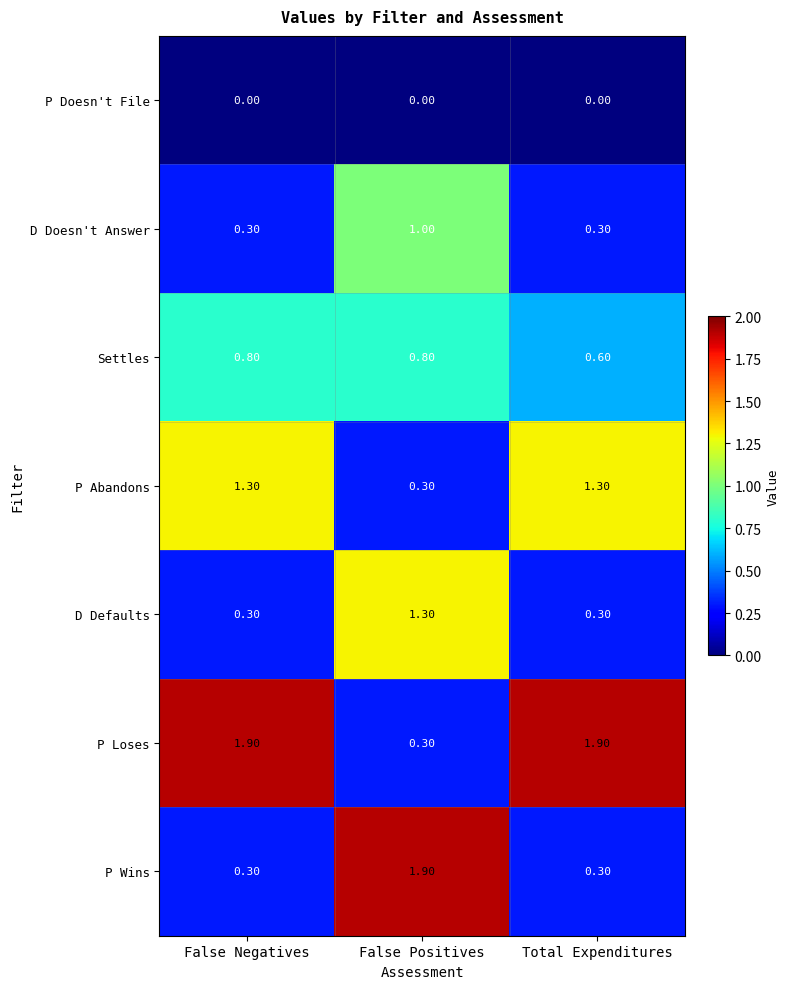

At how many categories does at least one series exceed 1?

3